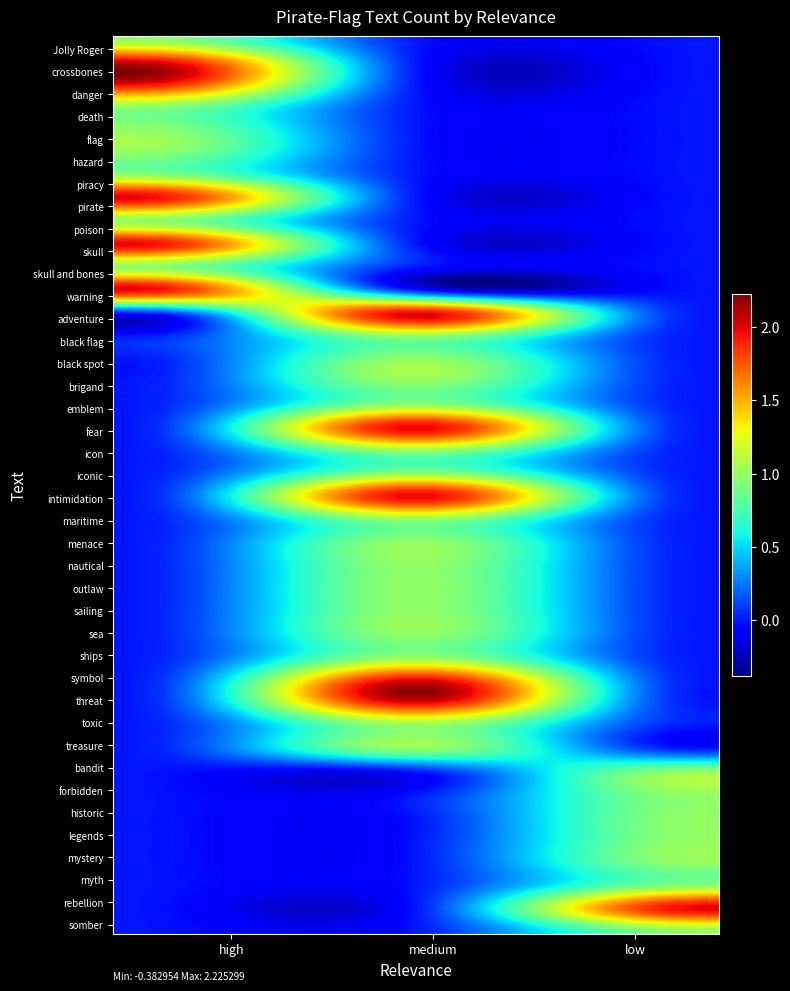

How many distinct data groups are displayed?

40